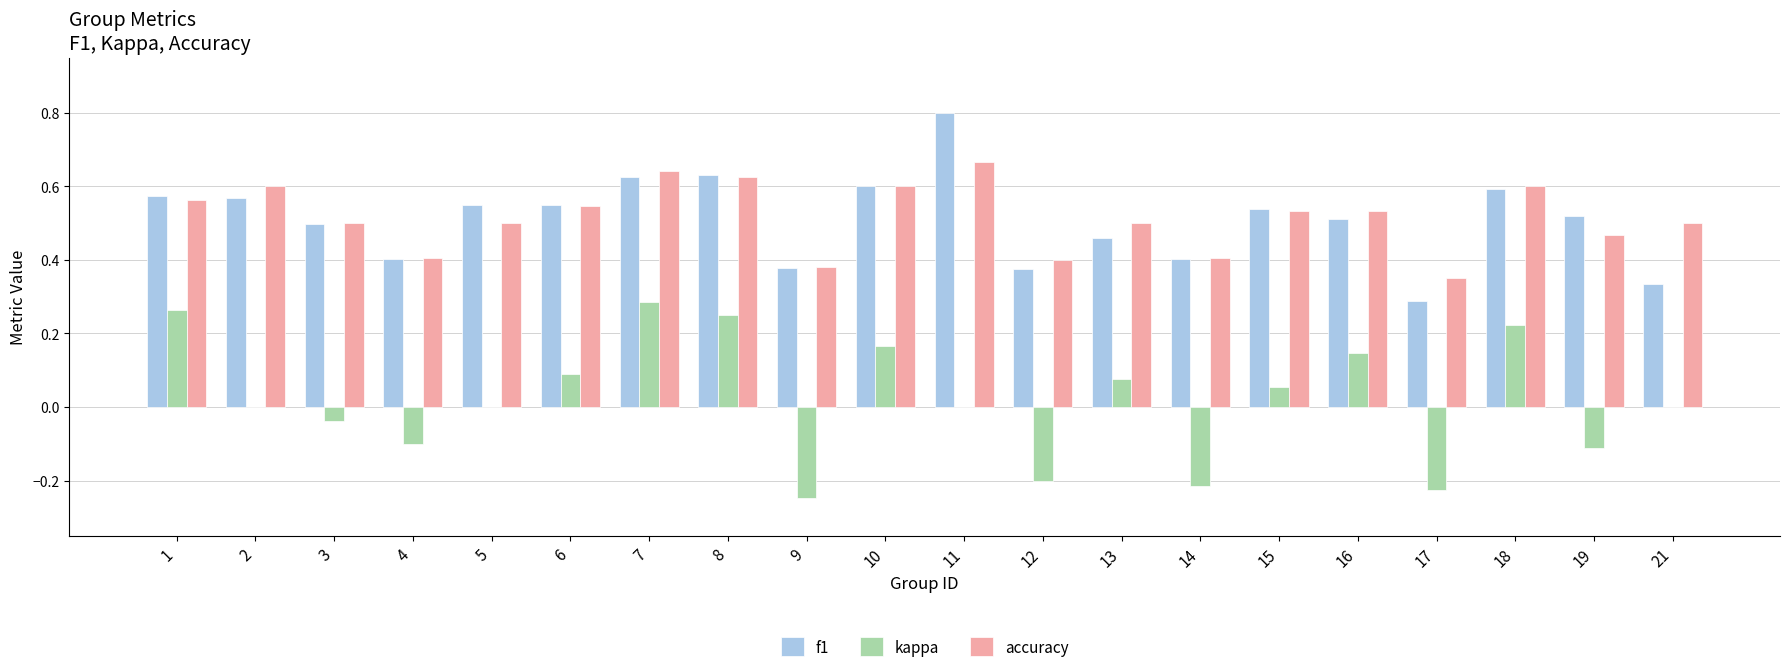

The value of f1 at 12 is 0.4. True or false?

True